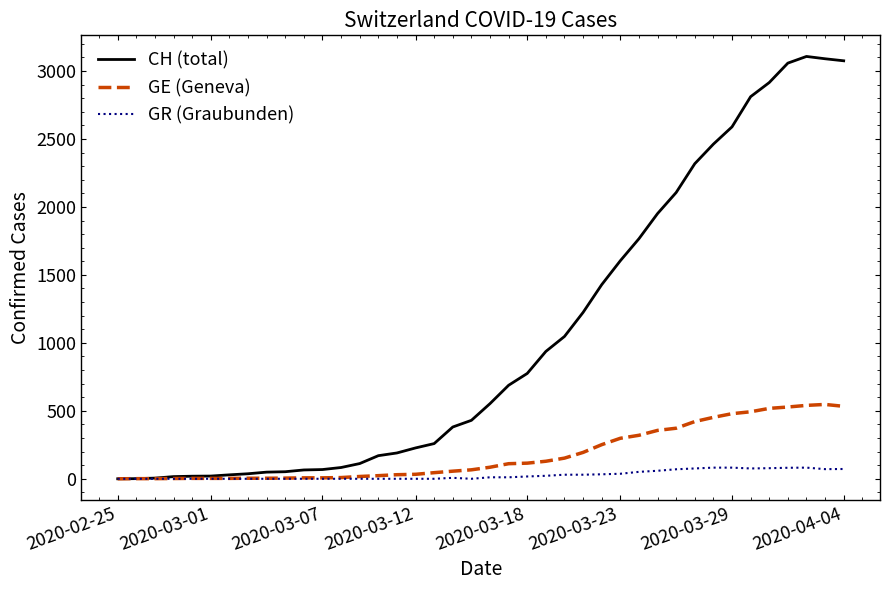

List the series in order of their peak value, lowest first.

GR (Graubunden), GE (Geneva), CH (total)